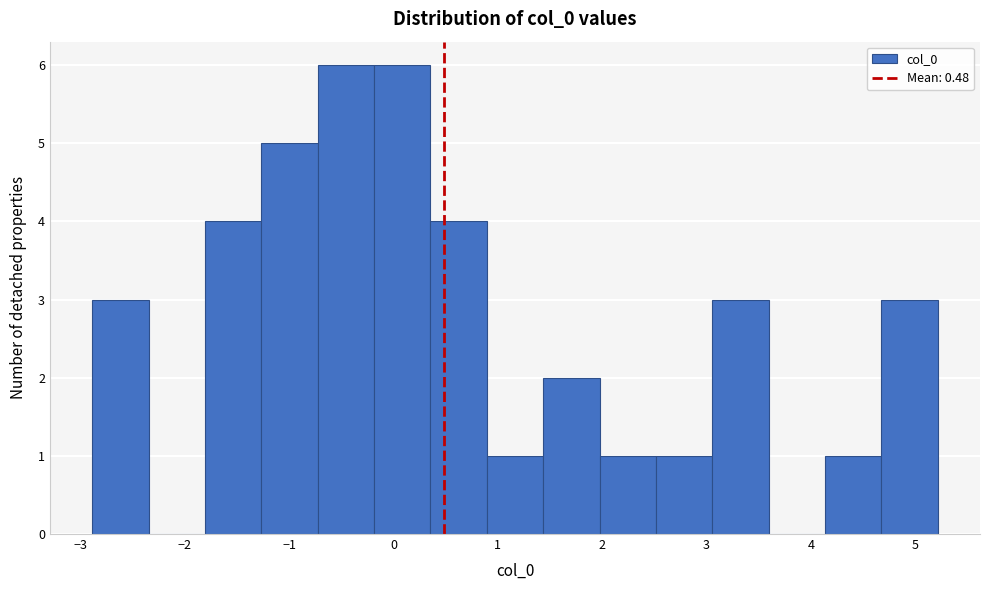

How tall is the bar that spans 2.5 to 3.1 on the x-axis? Neither the bar edges nor the heights are printed on the chart, so give them approximately, as read against the axes.

1